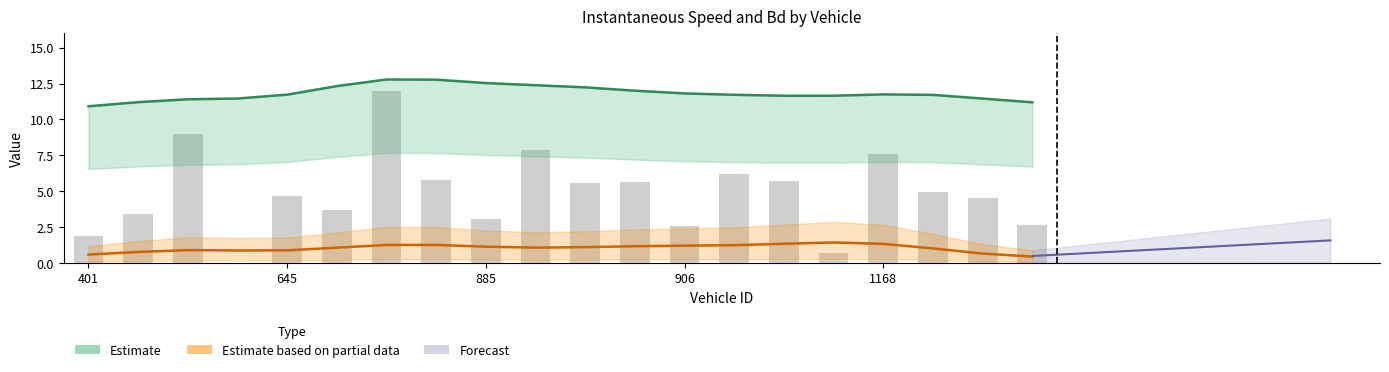

What value does the data have at 1168?

7.6